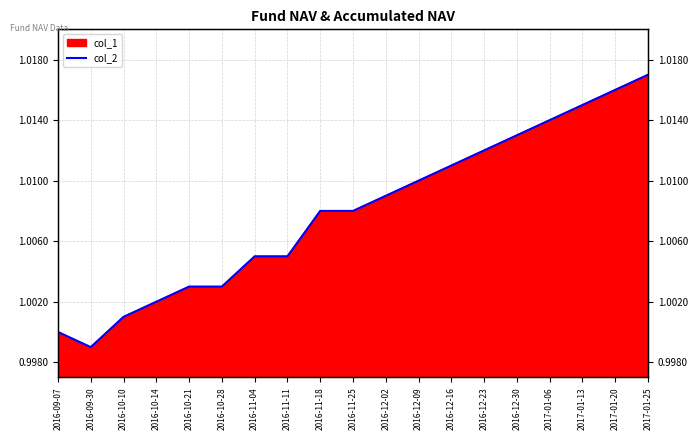

Reading left to right, transcribe all the data shown in this chart.

1.0	1.0	1.0	1.0	1.0	1.0	1.0	1.0	1.0	1.0	1.0	1.0	1.0	1.0	1.0	1.0	1.0	1.0	1.0